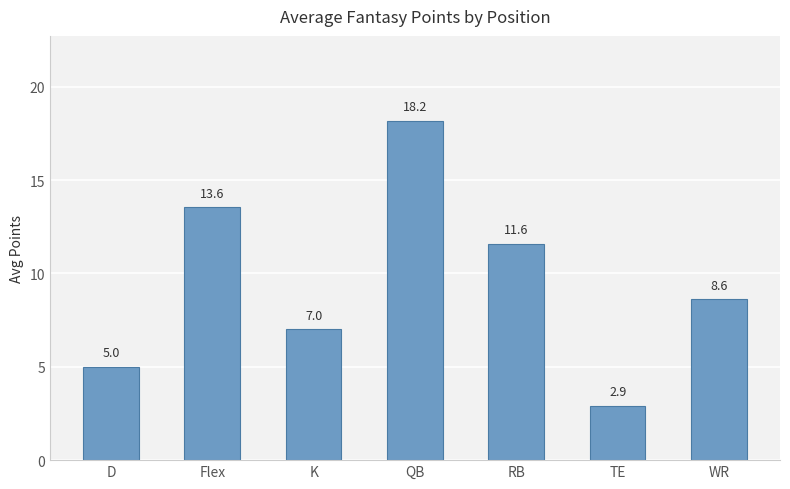

What position from the right is K?

5